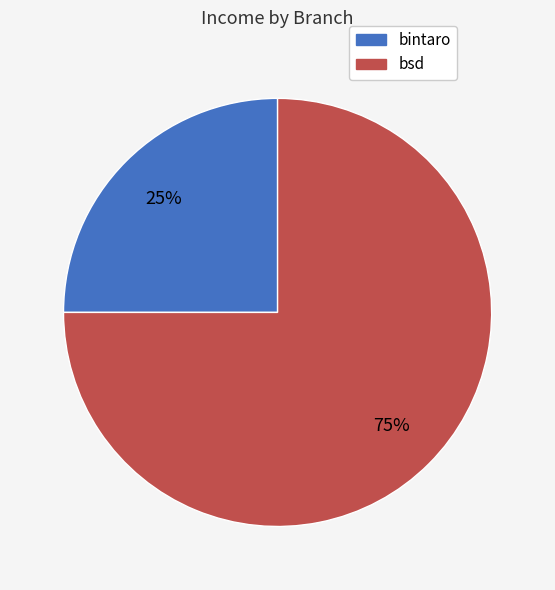

Do bsd and bintaro together represent more than half of the pie?

Yes